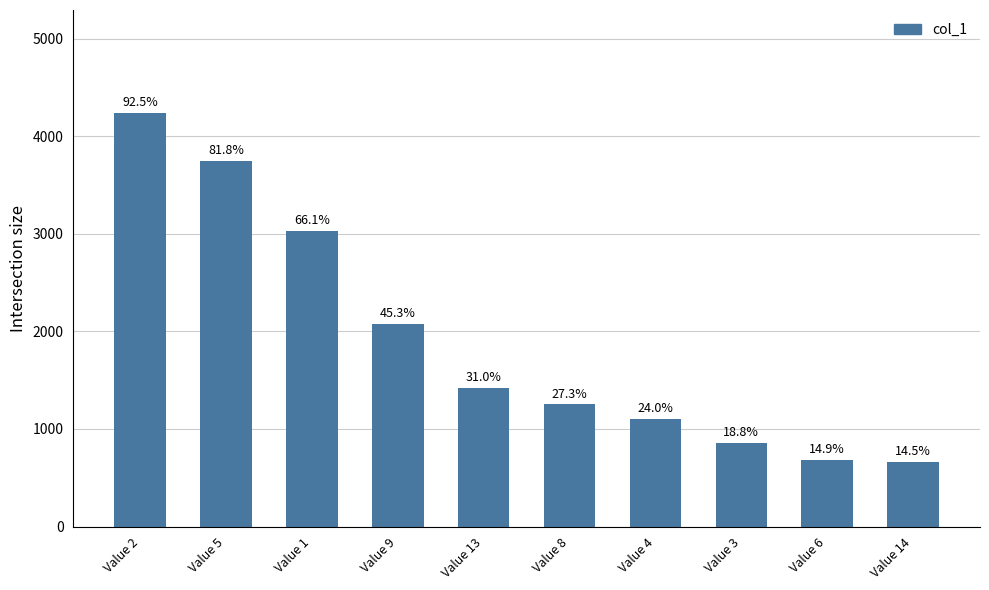

Rank the categories by value from lowest to highest.

Value 14, Value 6, Value 3, Value 4, Value 8, Value 13, Value 9, Value 1, Value 5, Value 2